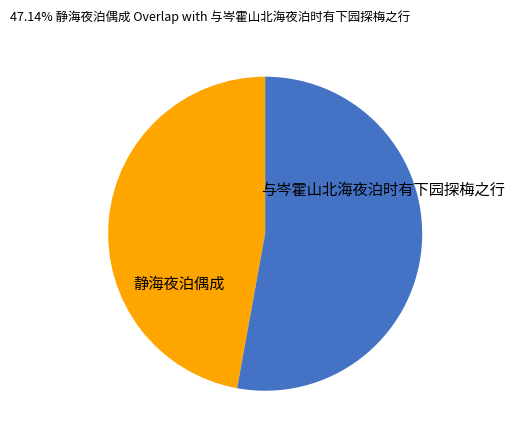

Between 与岑霍山北海夜泊时有下园探梅之行 and 静海夜泊偶成, which is larger?

与岑霍山北海夜泊时有下园探梅之行